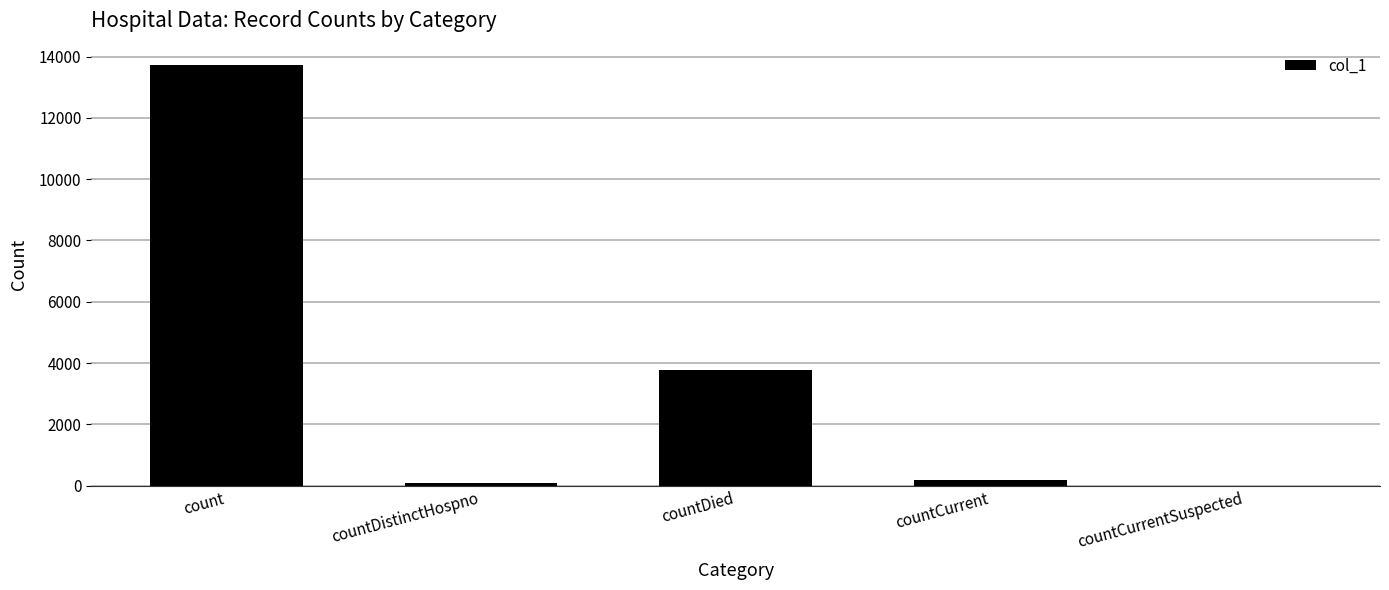

What is the difference between the values at countCurrentSuspected and countDied?

3764